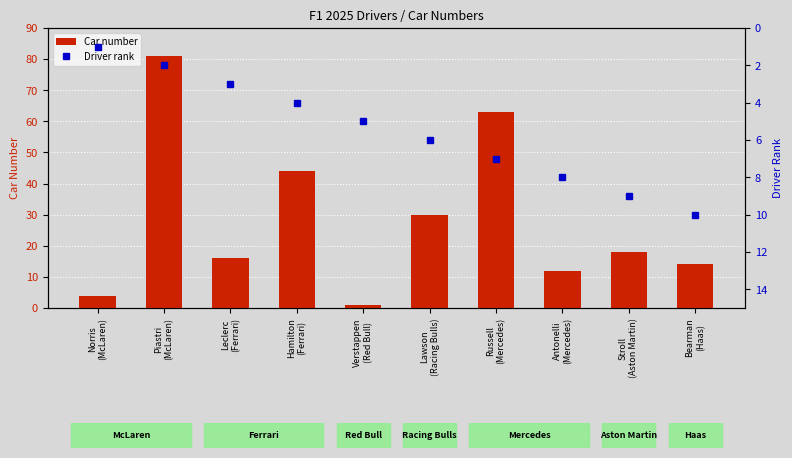

The Driver rank series shows 2 at Piastri
(McLaren). True or false?

True